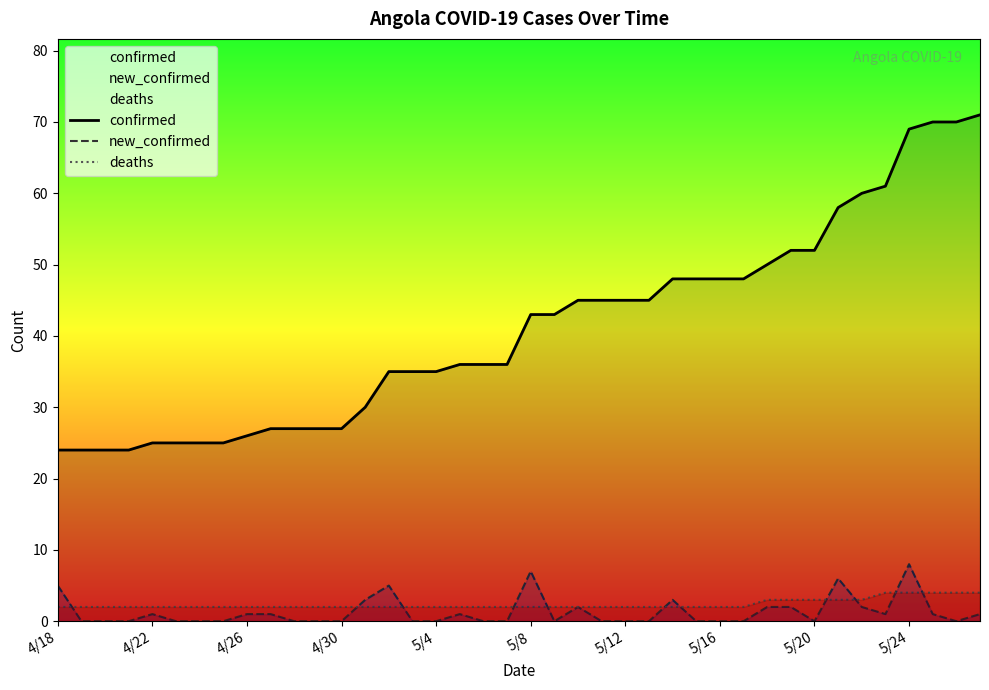

Which series has the largest range (max minus min)?

confirmed